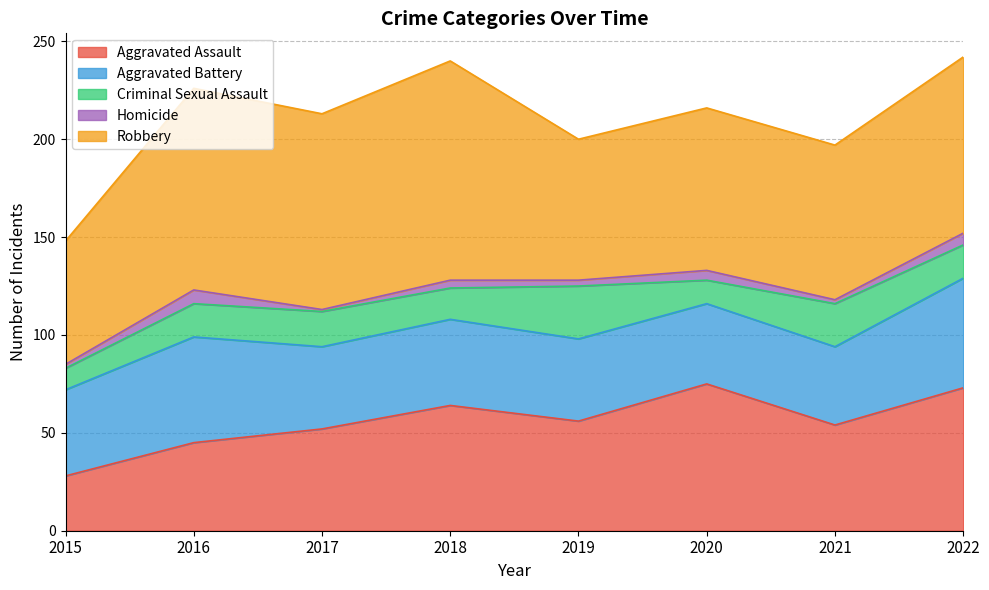

How many interior local peaks does the Homicide series have?

3